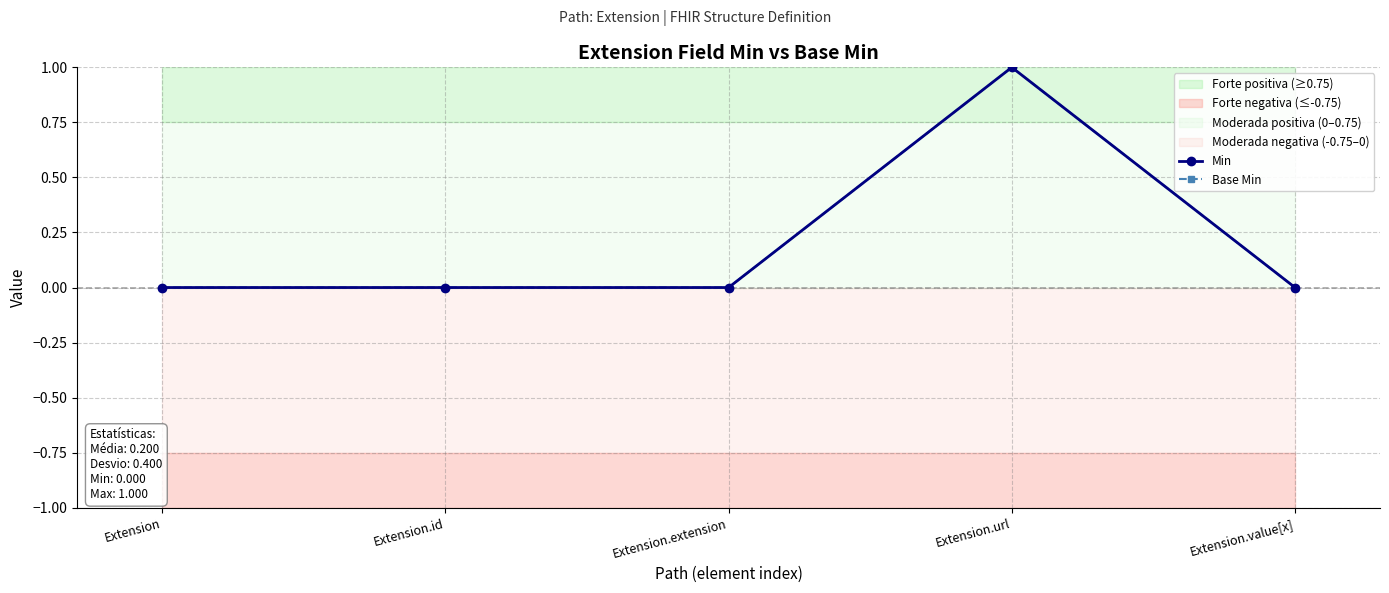

True or false: Base Min and Min cross at least once.

False